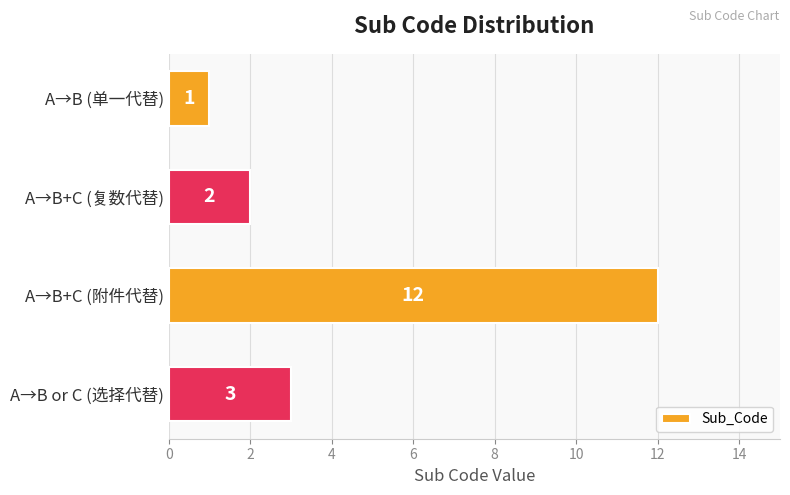

The chart shows a value of 12 at A→B+C (附件代替). True or false?

True